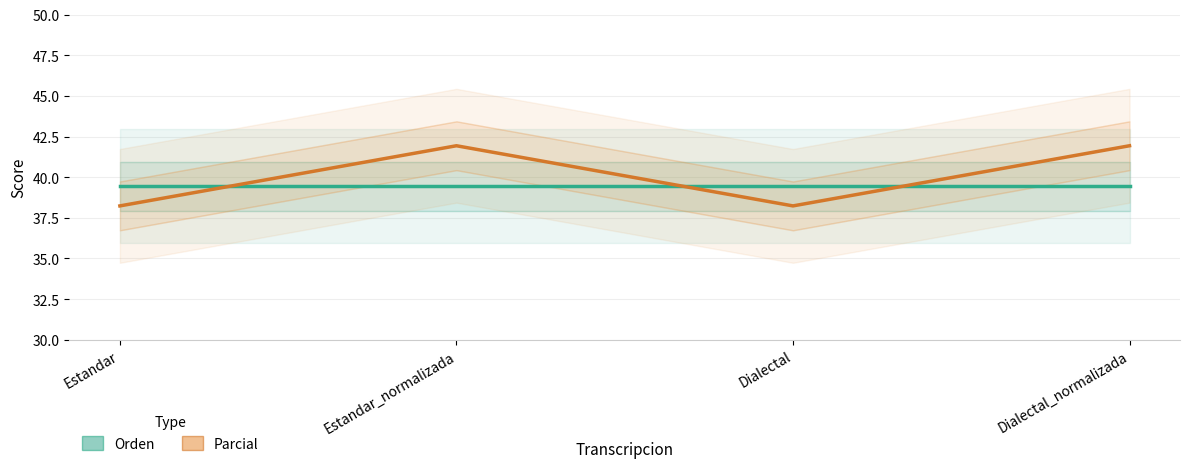

Reading left to right, what are all the values shown in this chart?

Orden: 39.4	39.4	39.4	39.4
Parcial: 38.2	41.9	38.2	41.9